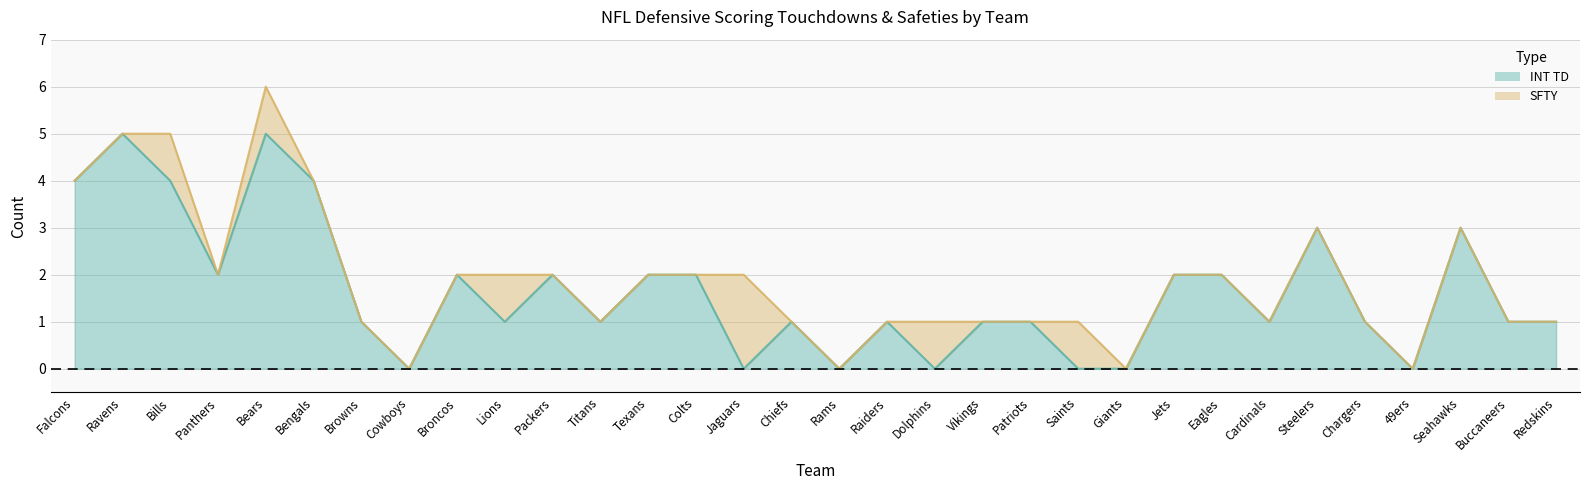

Where is the first local maximum?

Ravens